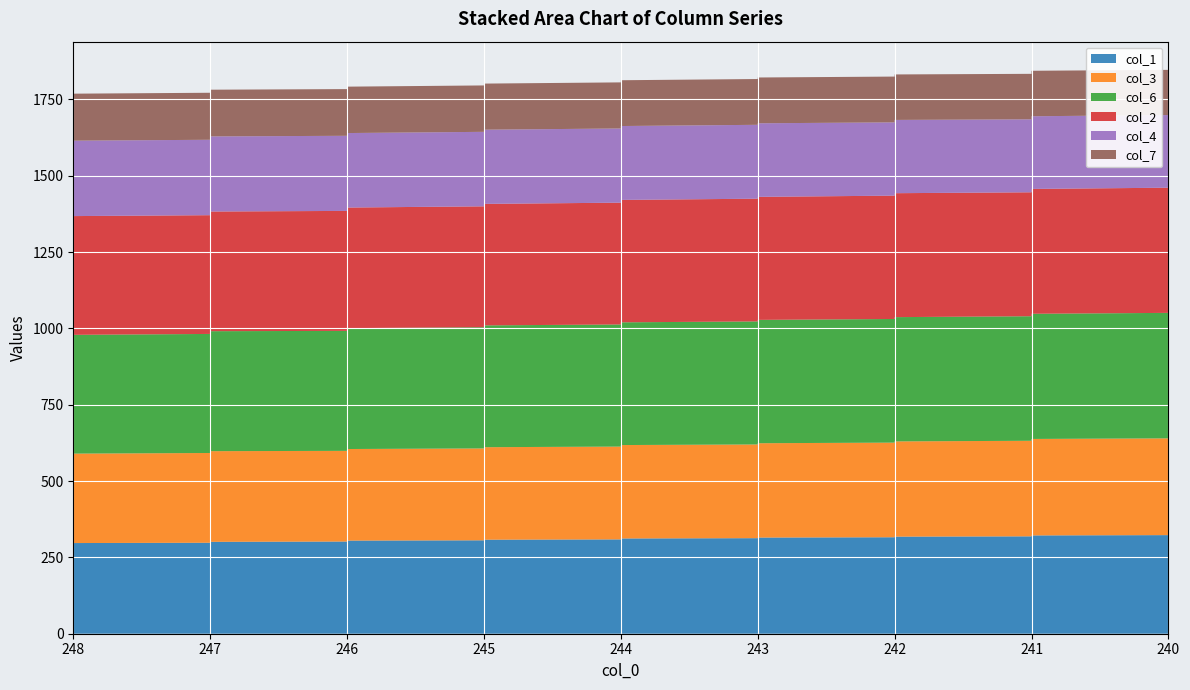

Reading left to right, list all the values displayed in this chart.

col_1: 297	298	299	300	300	301	302	303	303	304	305	306	307	307	308	309	310	311	312	313	314	315	316	317	318	319	320	321	322	323
col_3: 293	294	295	295	296	297	297	298	299	299	300	301	302	302	303	304	305	306	306	307	308	309	310	311	312	313	314	315	316	317
col_6: 389	390	391	391	392	393	393	394	395	395	396	397	398	398	399	400	401	401	402	403	404	404	405	406	407	408	409	409	410	411
col_2: 389	389	390	391	391	392	393	393	394	395	395	396	397	397	398	399	400	400	401	402	403	403	404	405	406	406	407	408	409	410
col_4: 247	247	247	246	246	246	246	245	245	245	244	244	244	244	243	243	243	242	242	242	241	241	240	240	240	239	239	238	238	238
col_7: 154	154	154	153	153	153	153	153	152	152	152	152	152	151	151	151	151	151	150	150	150	150	150	150	149	149	149	149	149	148